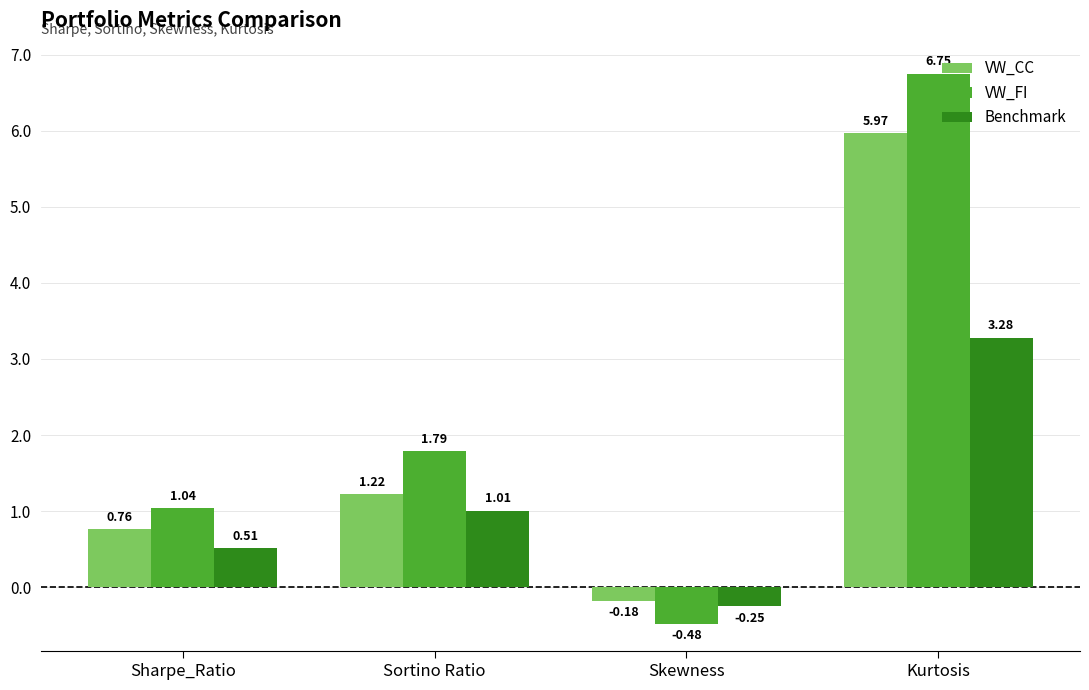

What are all the series names shown in the legend?

VW_CC, VW_FI, Benchmark